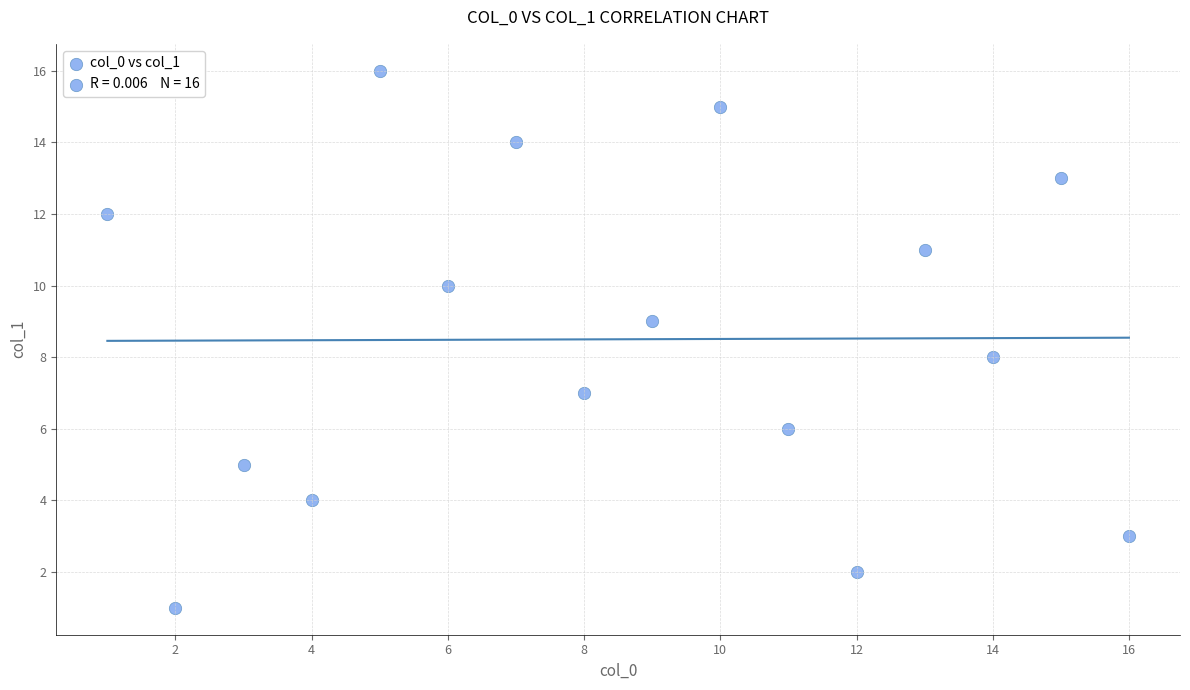

What is the range of Y values (max minus min)?

15